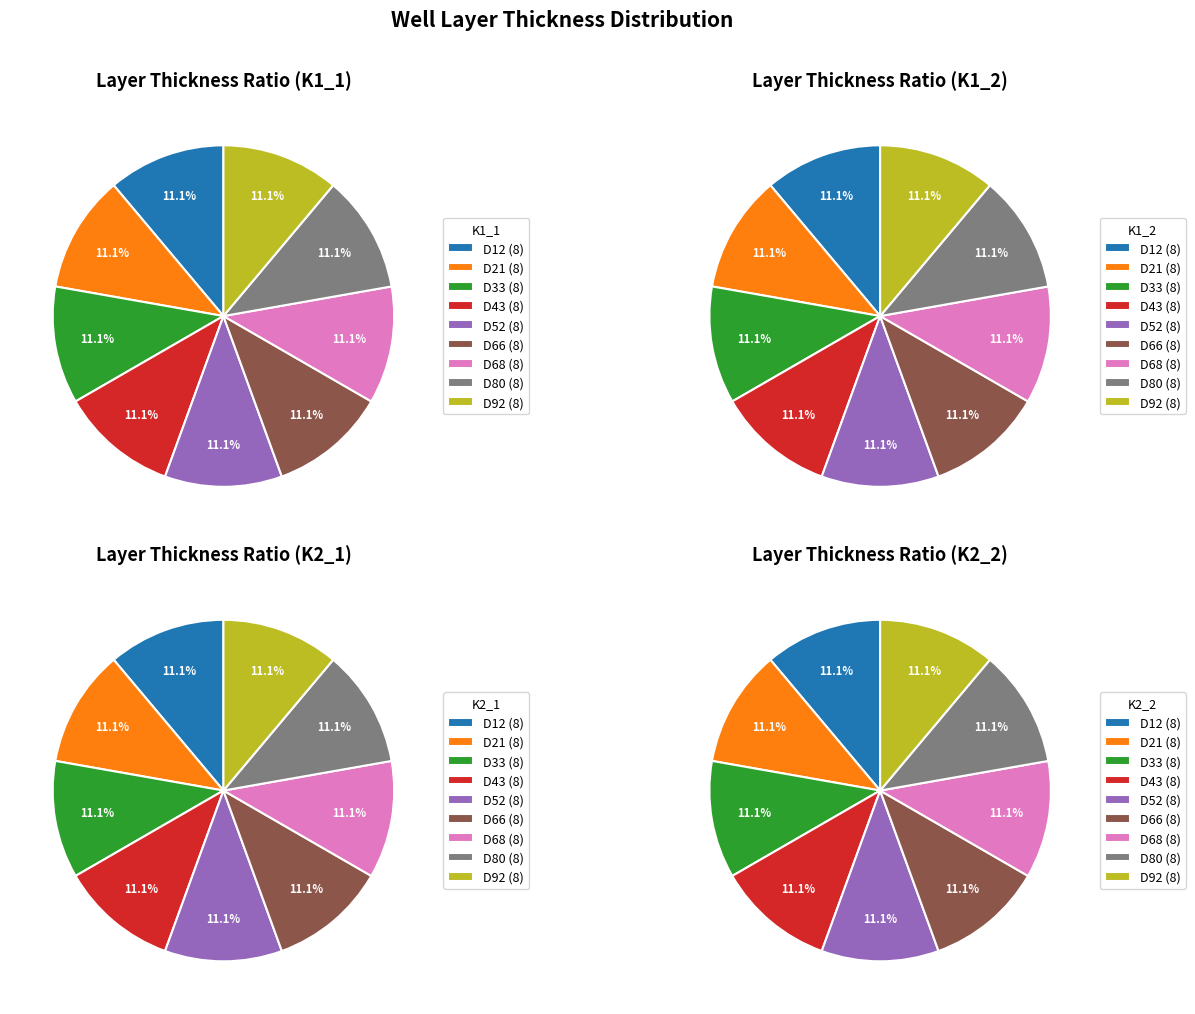

Count the number of slices in the pie.

9